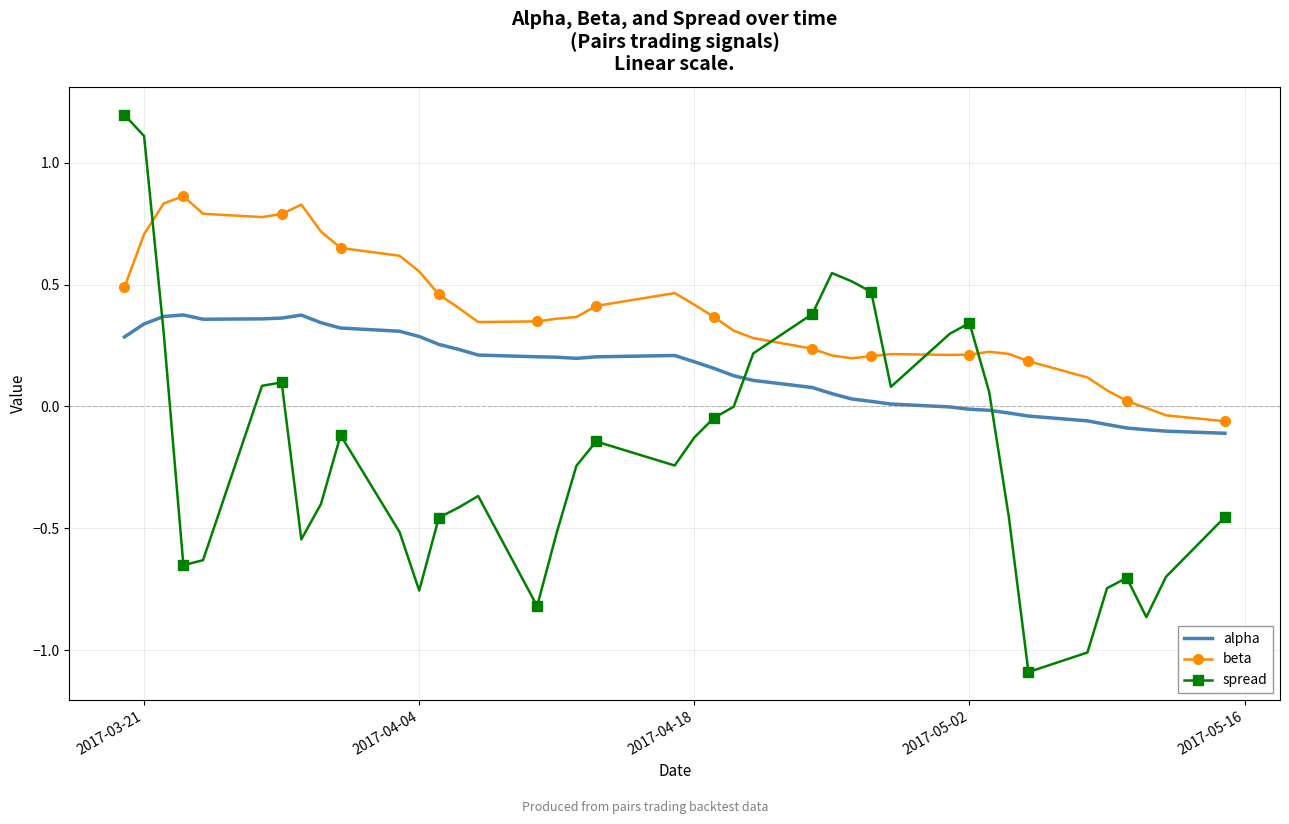

How many interior local peaks does the spread series have?

7